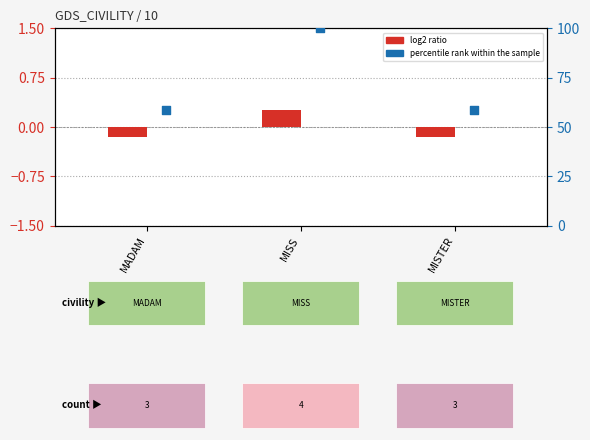

What are all the series names shown in the legend?

log2 ratio, percentile rank within the sample